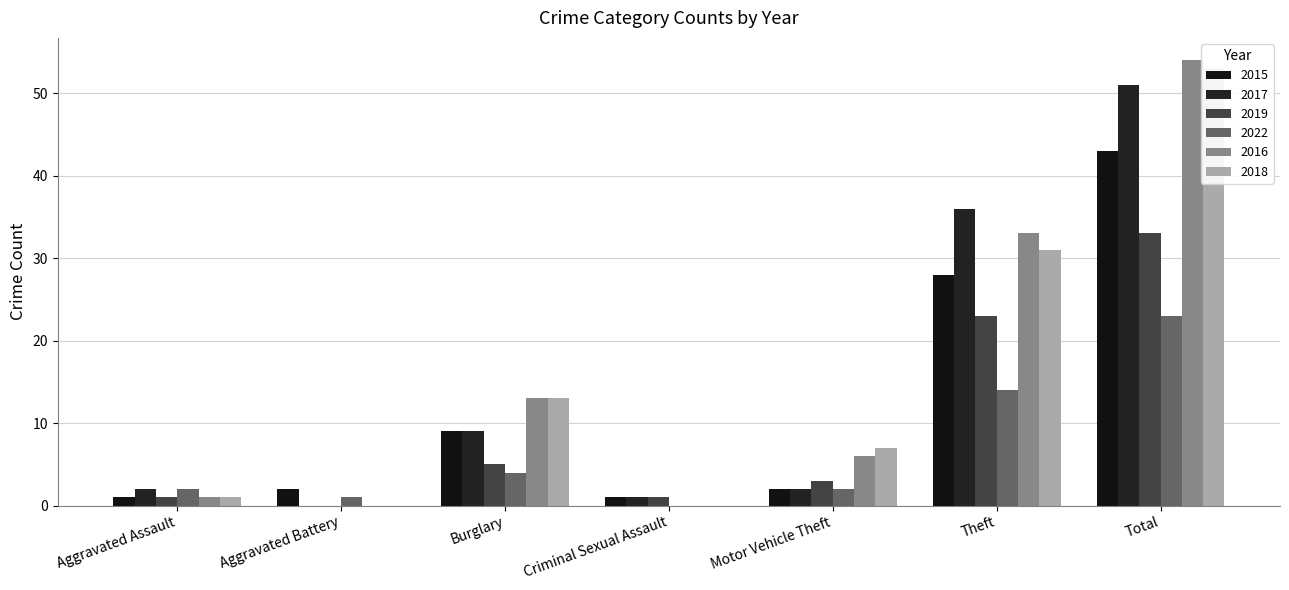

What is the value of the 2019 bar at the 5th from the left?

3